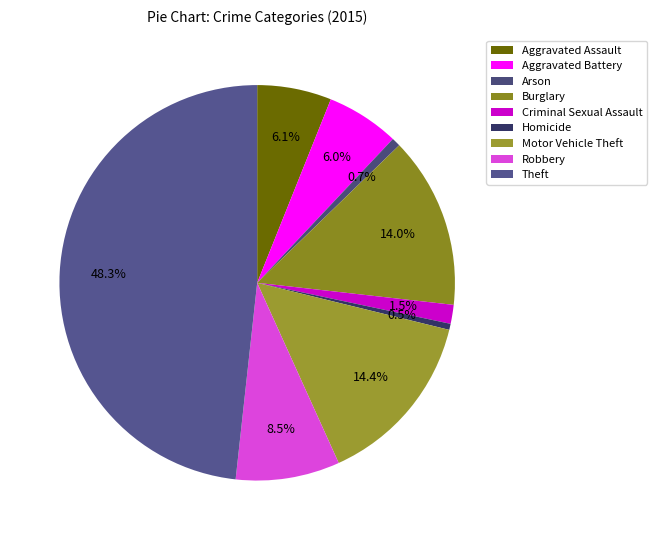

Is Criminal Sexual Assault the majority of the pie?

No